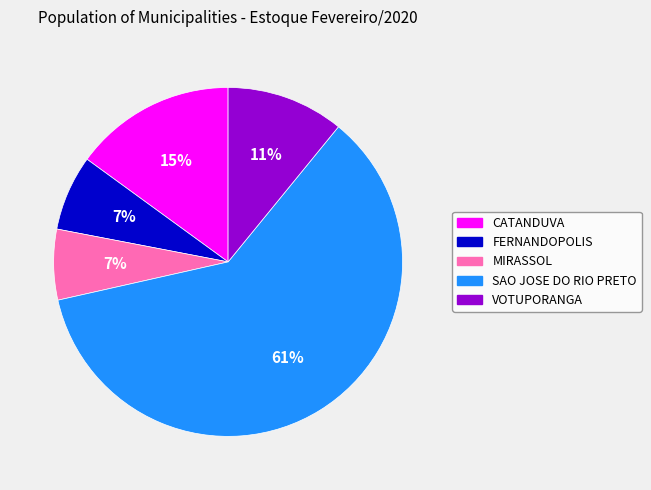

Which slice is the largest?

SAO JOSE DO RIO PRETO